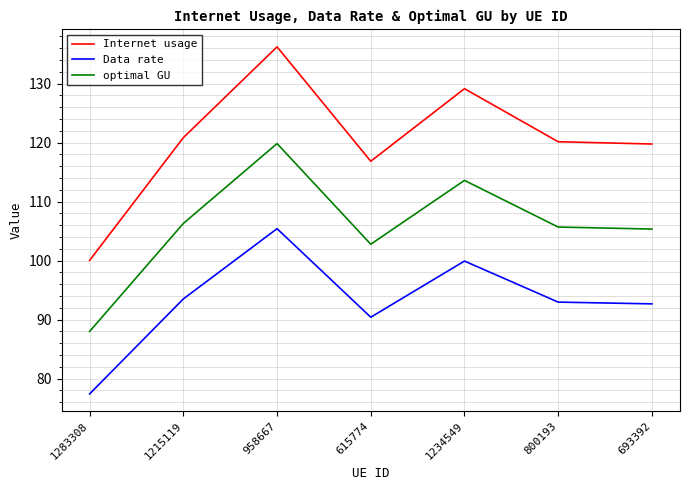

At which label does optimal GU reach its minimum?

1283308